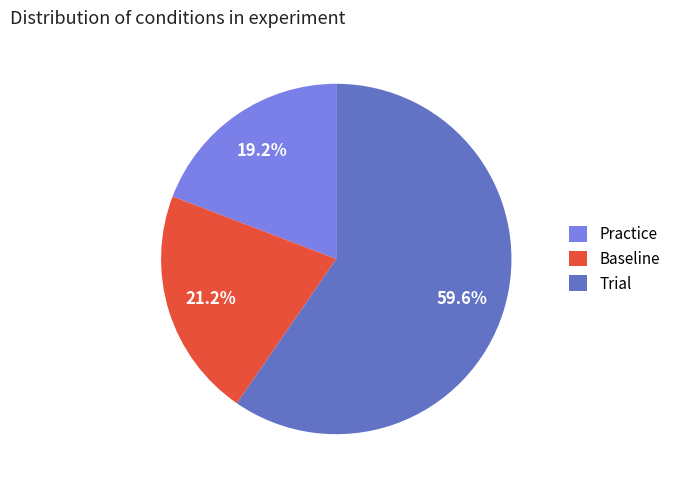

Is it true that Practice is 14% of the pie?

False